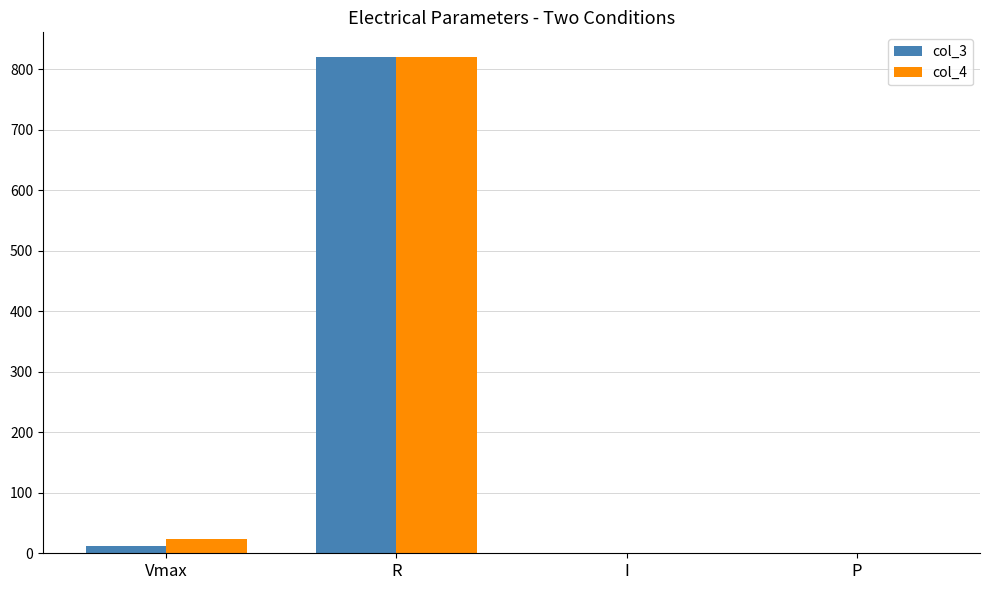

Where is col_3 nearest to the value 410?

Vmax